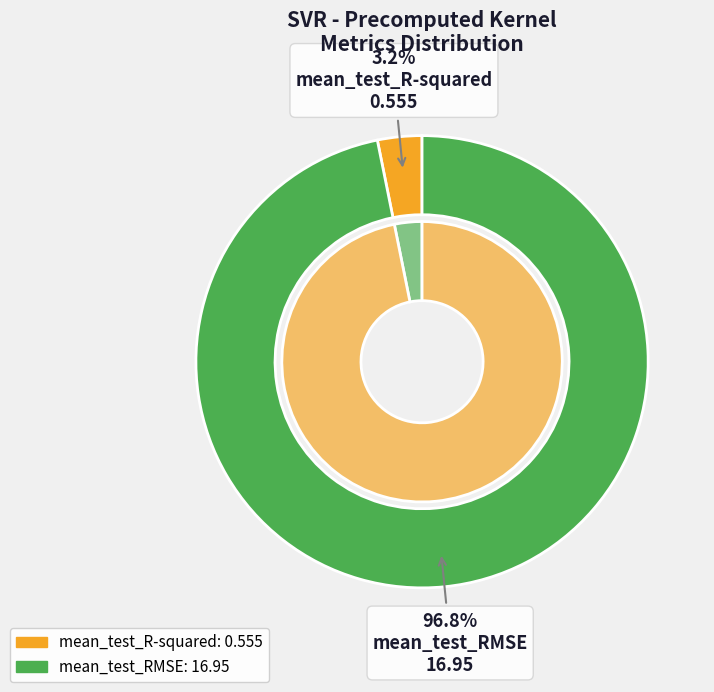

Does mean_test_R-squared represent more than half of the total?

No